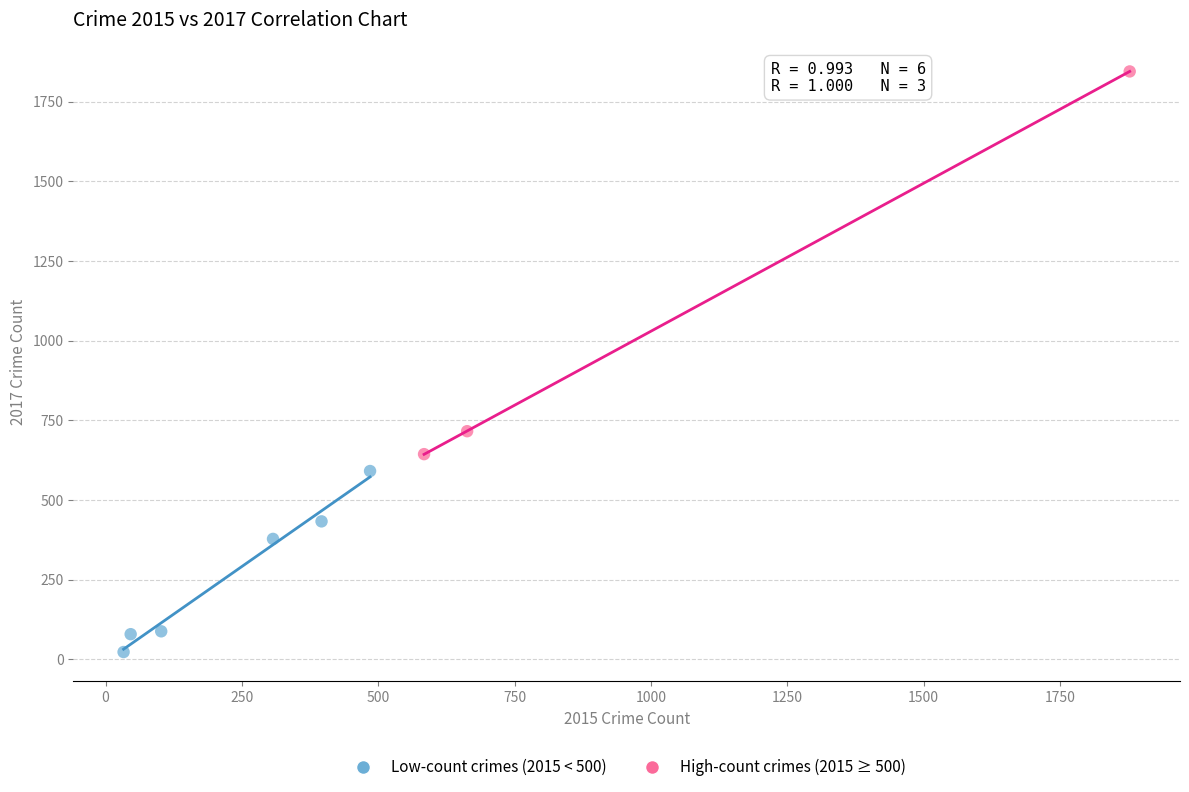

What are all the series names shown in the legend?

Low-count crimes (2015 < 500), High-count crimes (2015 ≥ 500)